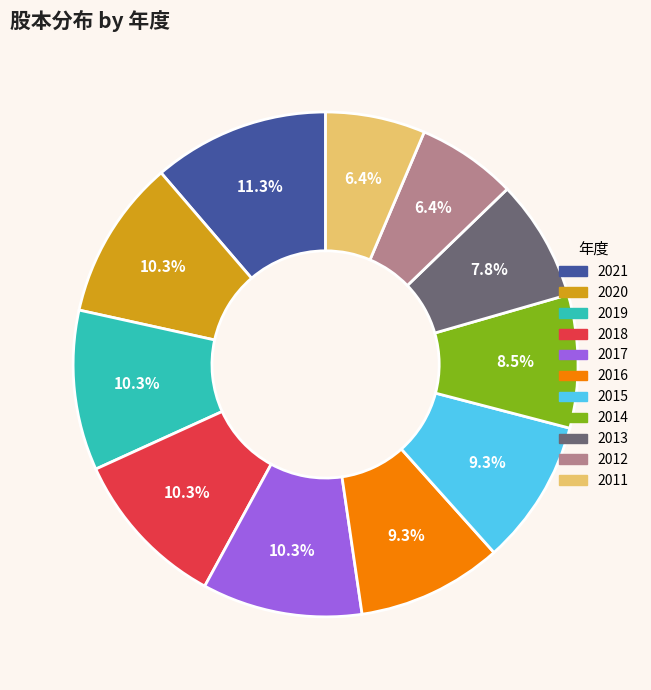

To the nearest percent, what portion does 2011 represent?

6%